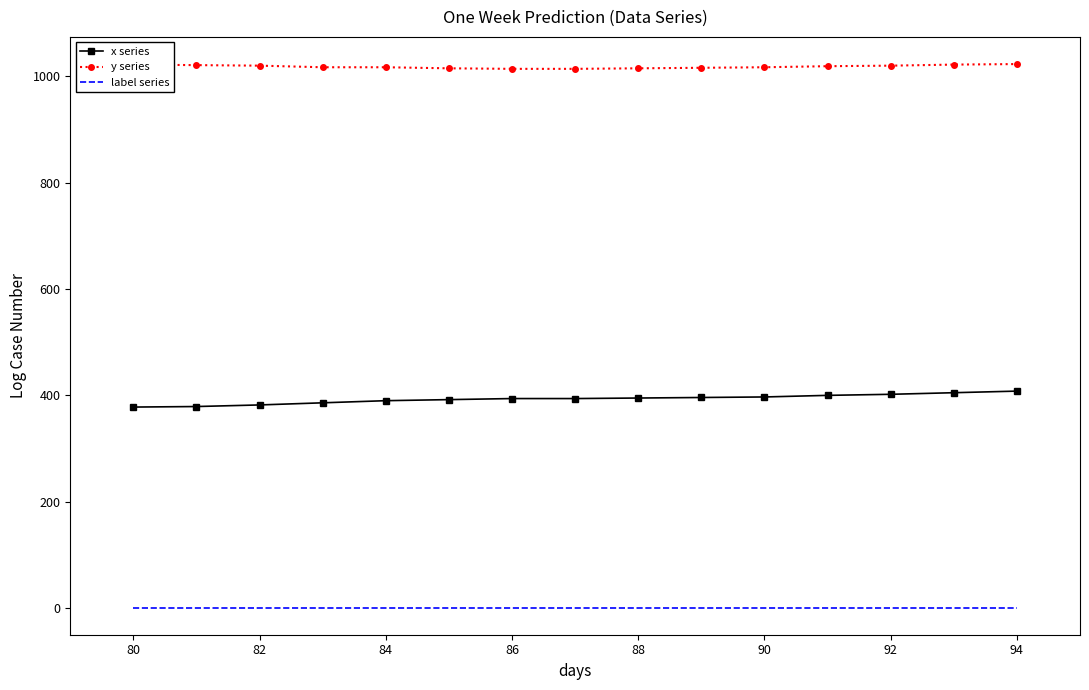

What is the greatest value displayed?

1023